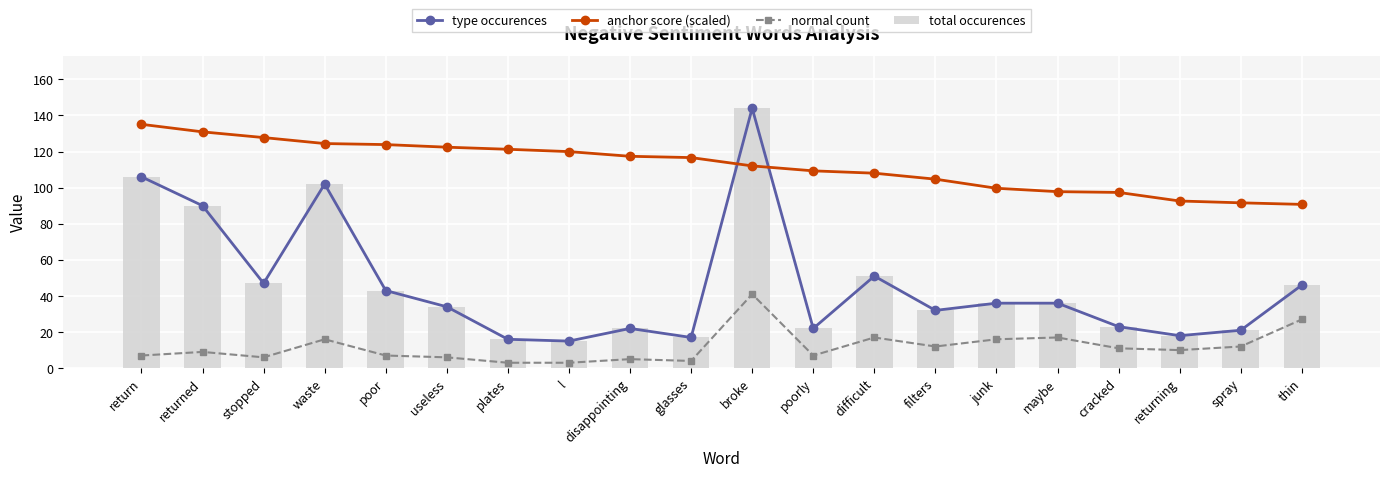

List the series in order of their peak value, lowest first.

normal count, anchor score (scaled), type occurences, total occurences